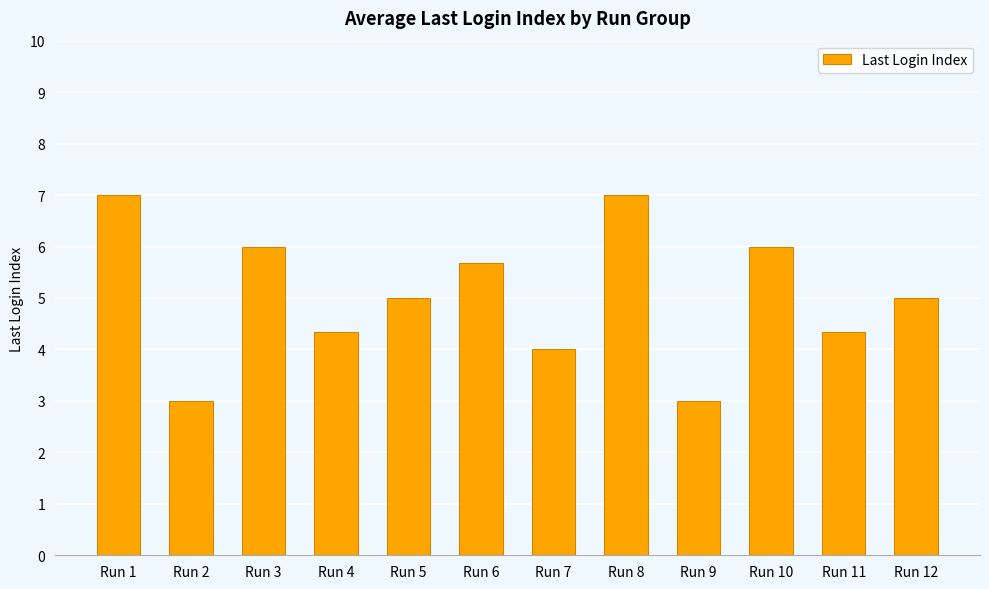

Does the chart contain stacked bars?

No